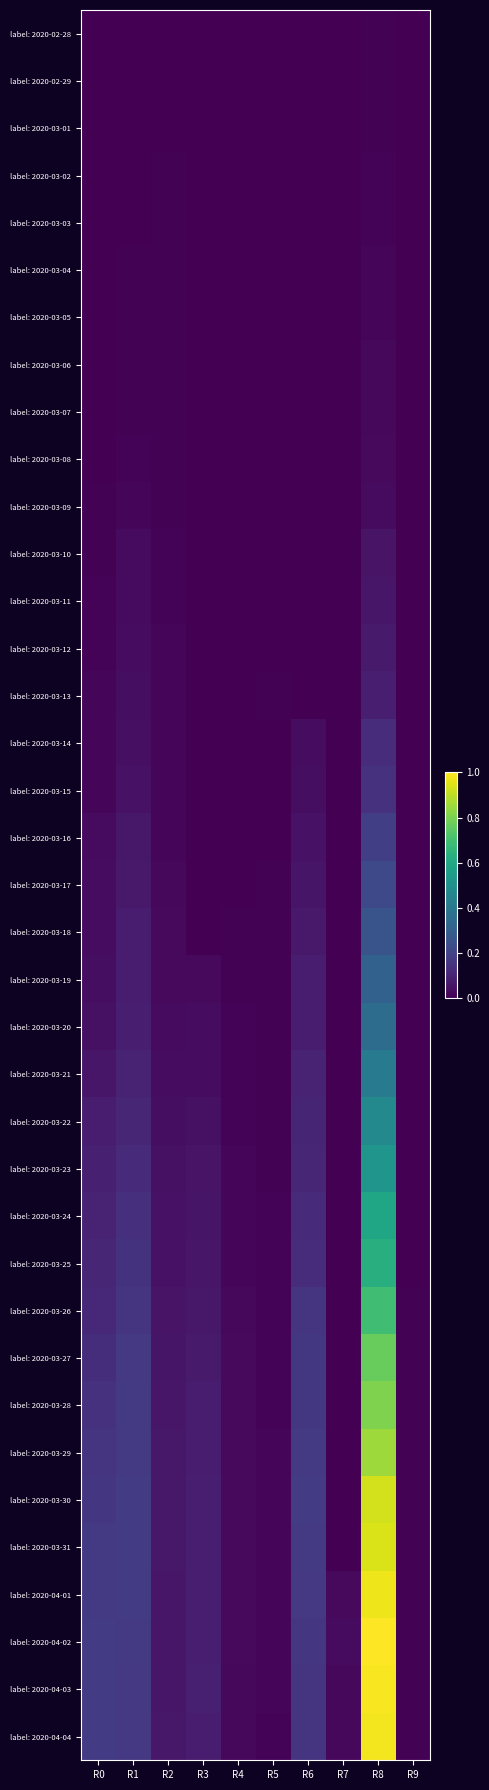

How many data points does each series have?

10